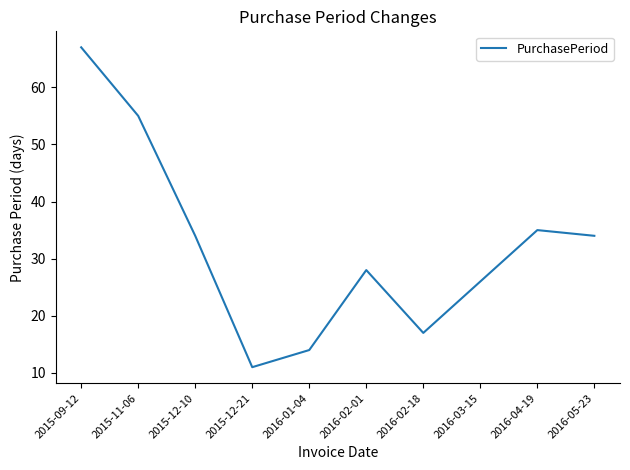

Between 2016-05-23 and 2015-09-12, which is larger?

2015-09-12